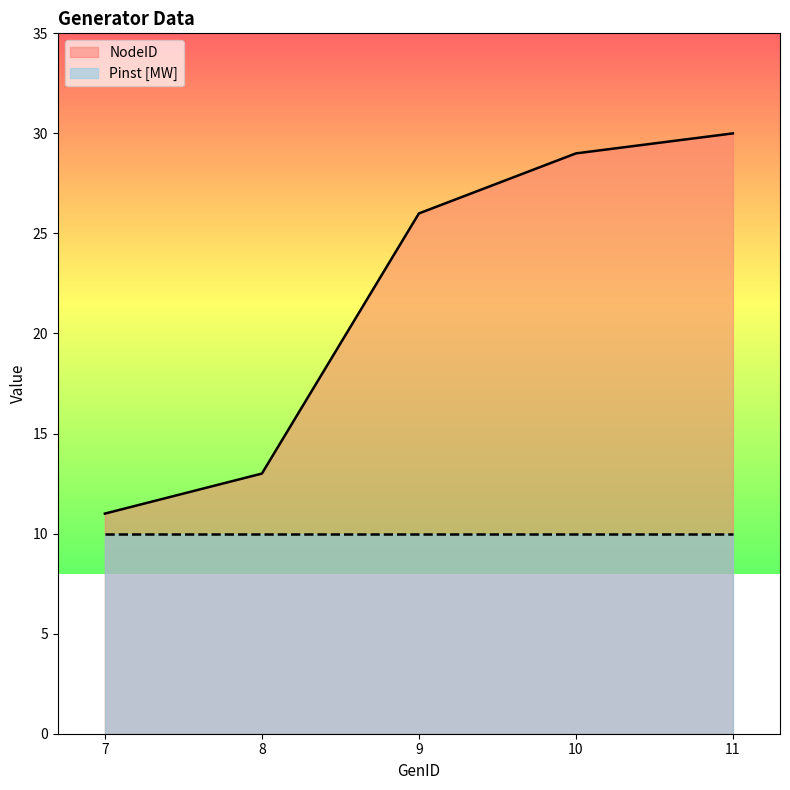

The chart shows a value of 30 at 11. True or false?

True